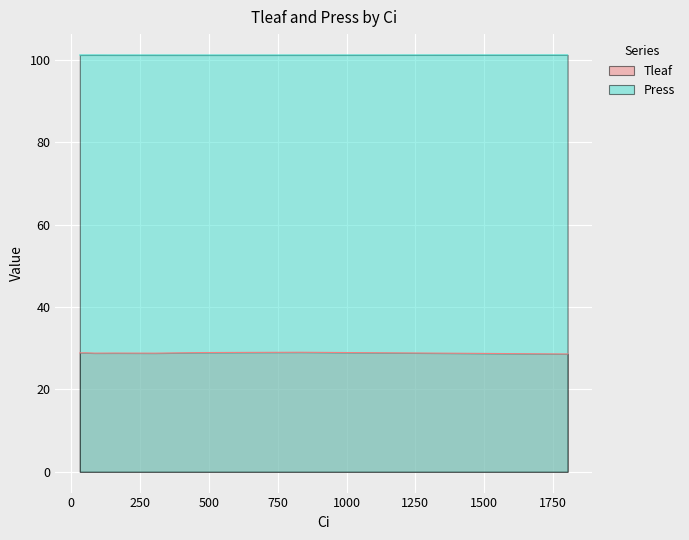

What is the value of the Tleaf point at the 11th from the left?

28.9